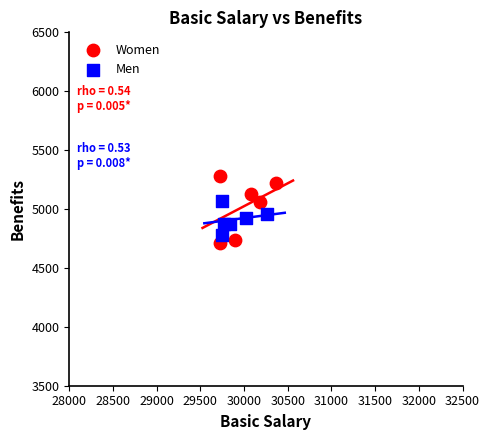

Which series contains the highest Y value?

Women